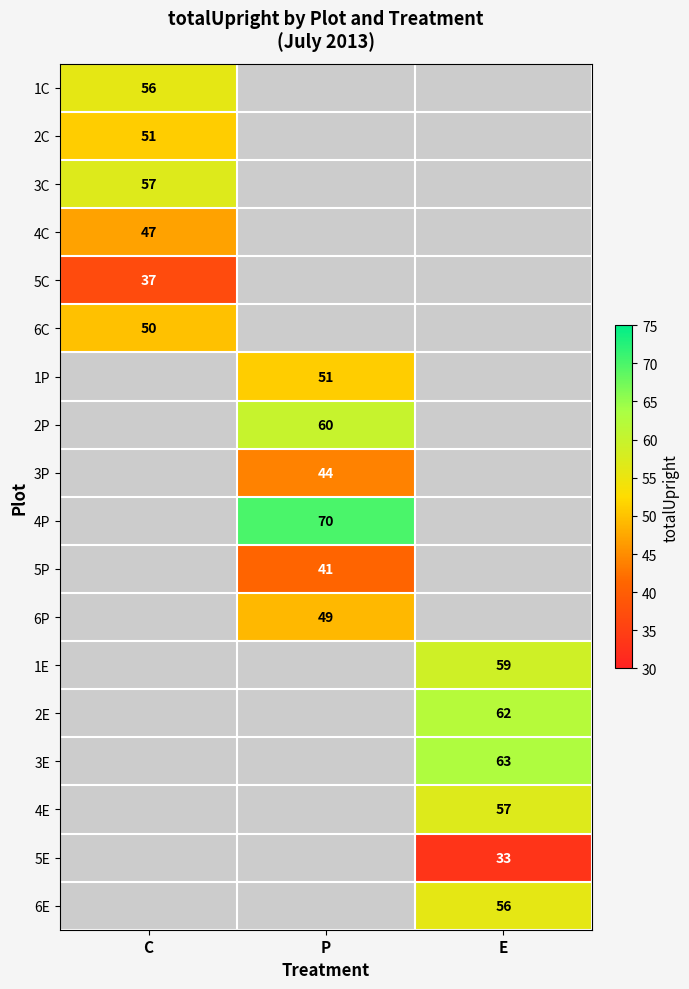

What is the maximum value shown in the chart?

70.0